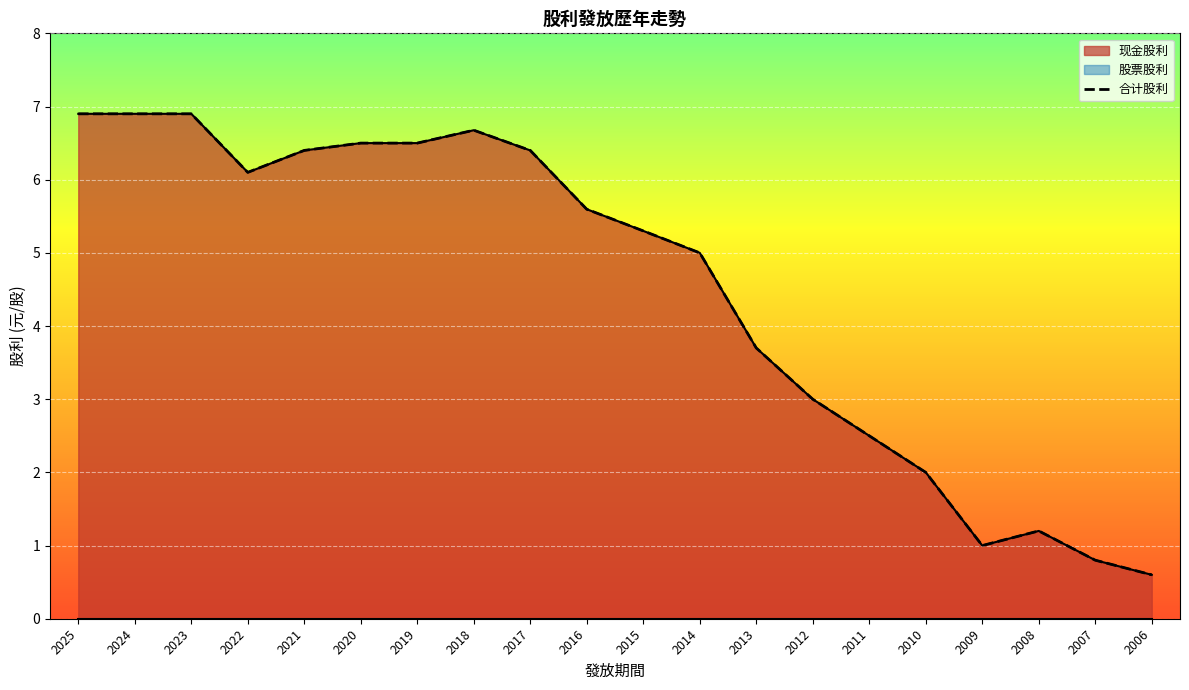

What value does the 现金股利 series have at 2014?

5.0